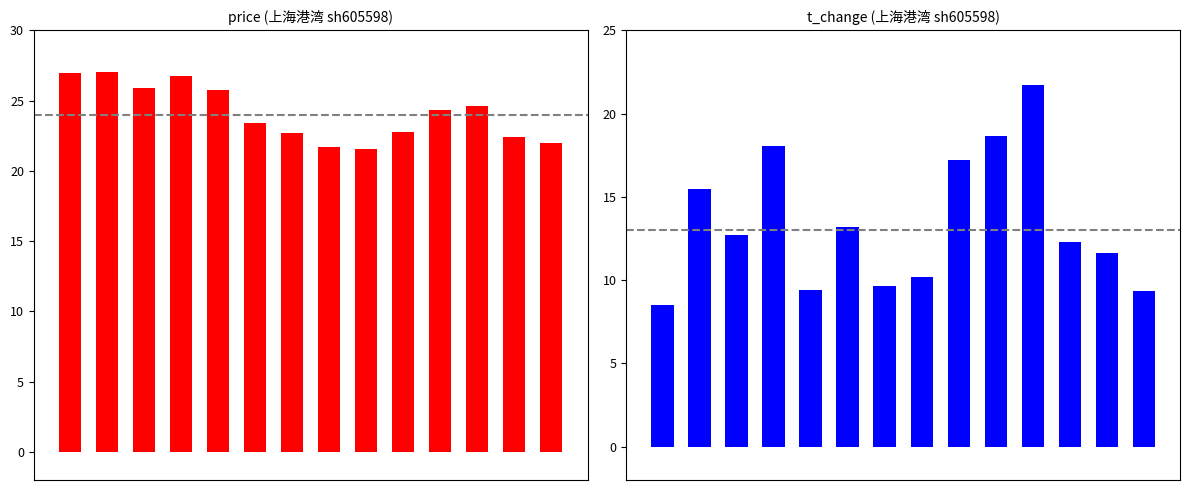

Which category has the lowest value in the price series?

8